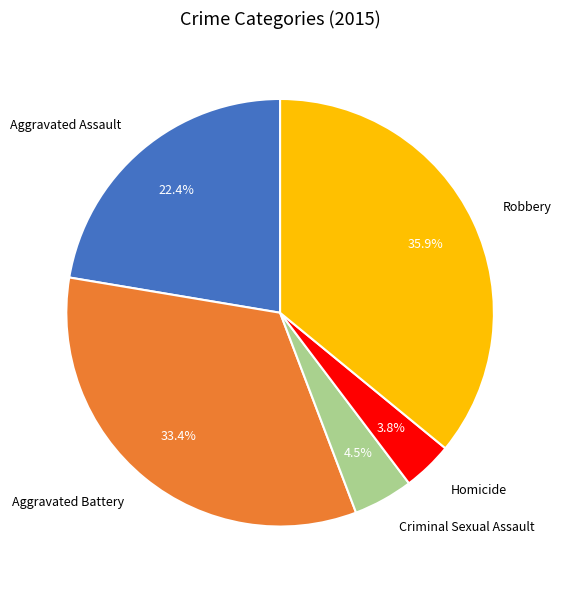

Is the sum of Aggravated Assault and Criminal Sexual Assault greater than half?

No